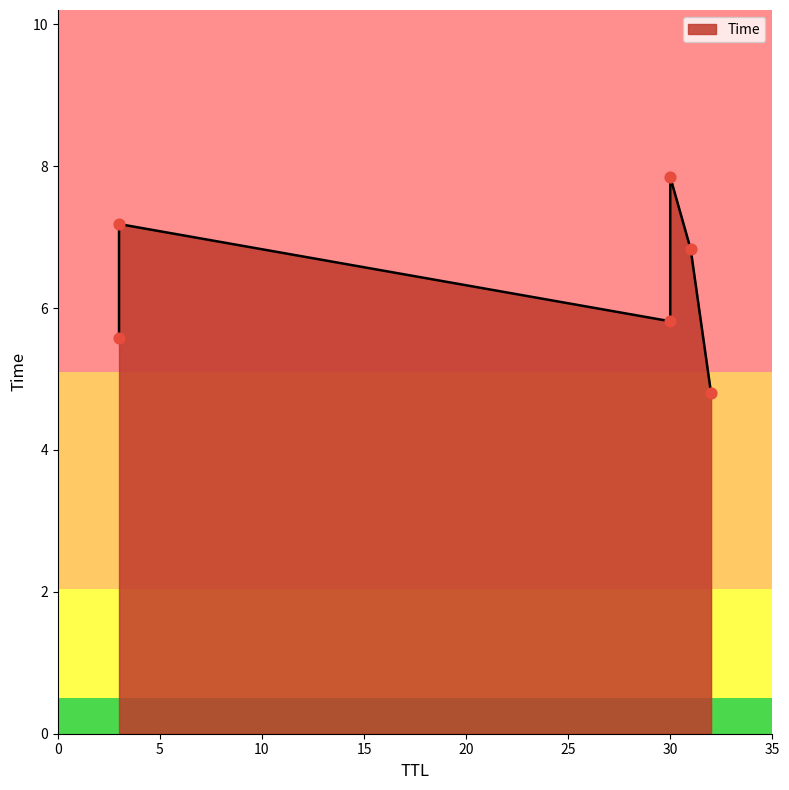

Between 30 and 3, which is larger?

3